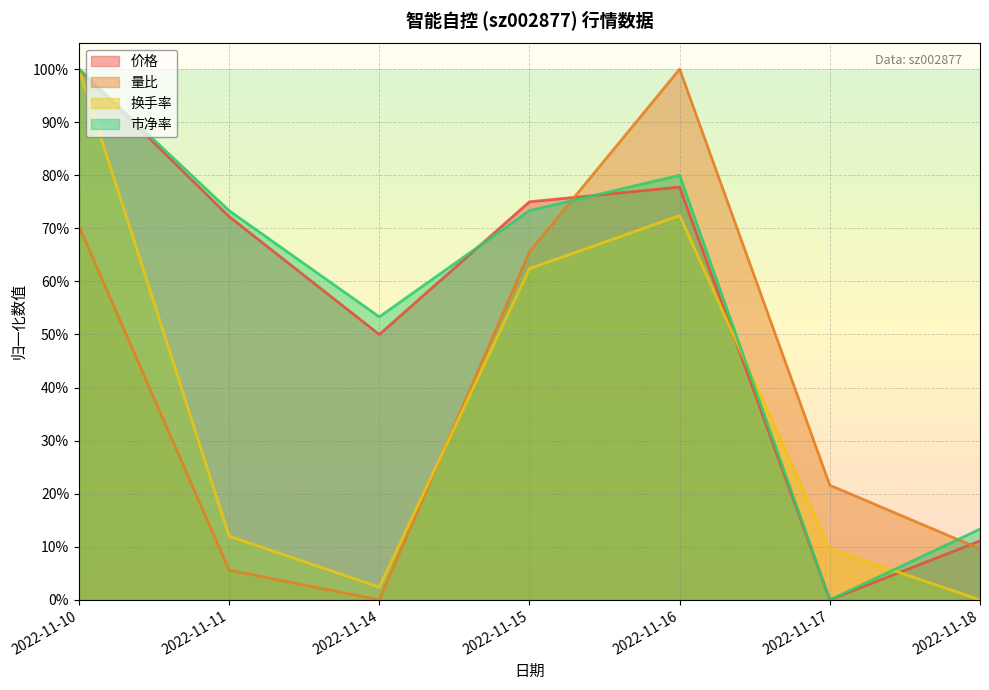

Between which two adjacent categories do 换手率 and 价格 first intersect?

2022-11-16 and 2022-11-17